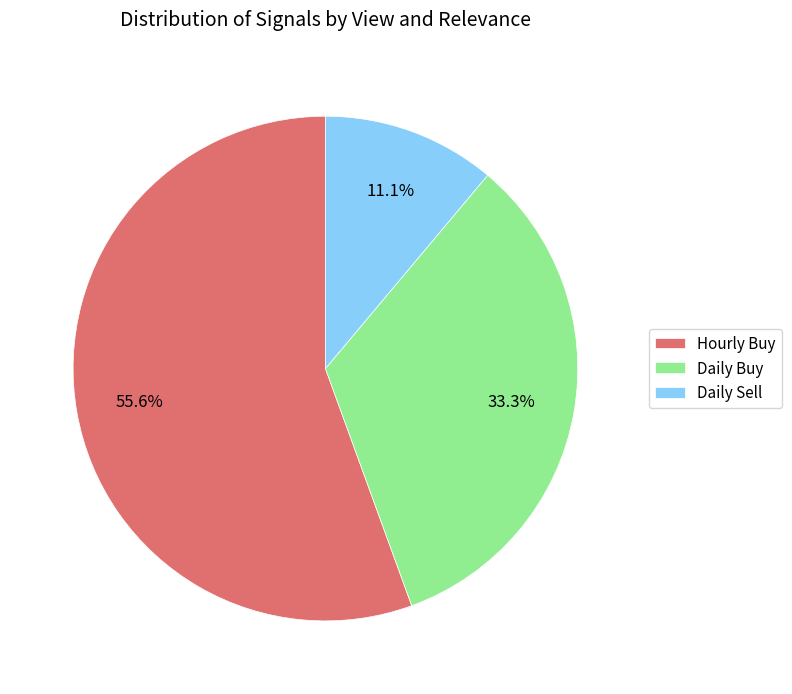

How many segments does this pie chart have?

3